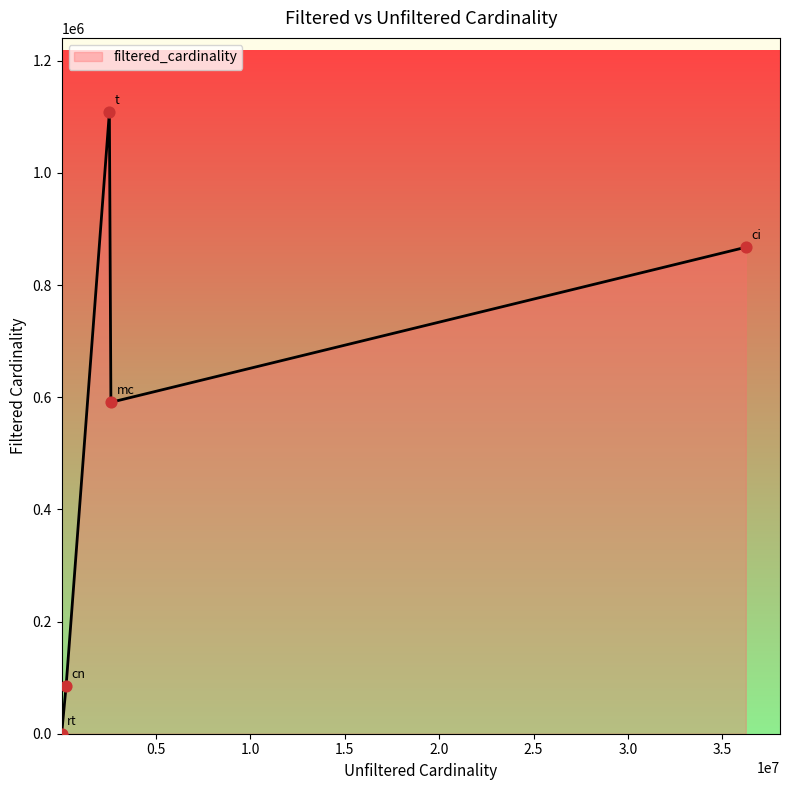

True or false: there are more than 1 points higher than both neighbors.

False